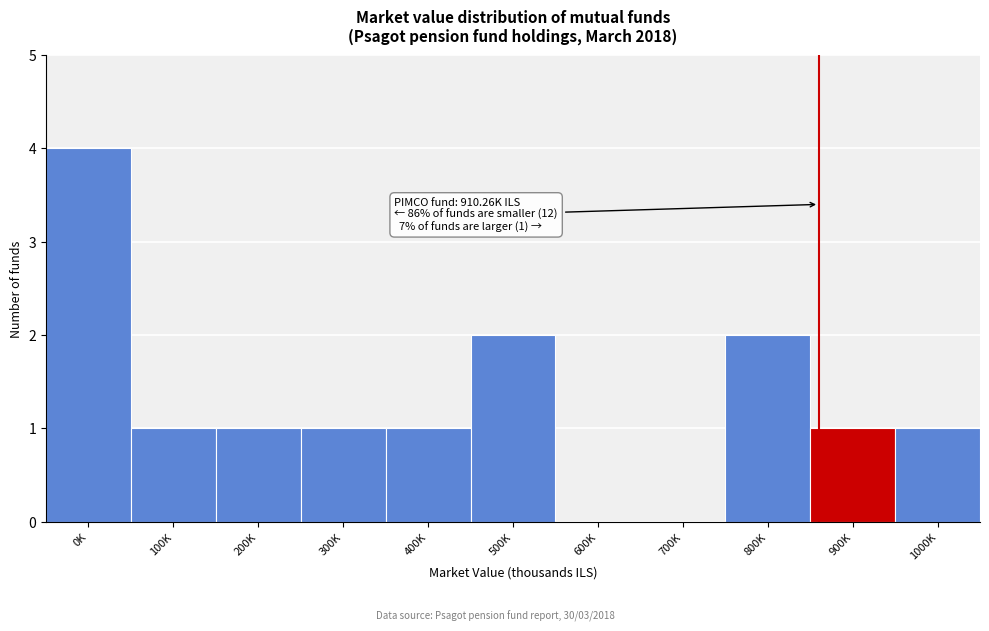

Reading left to right, transcribe all the data shown in this chart.

0K=4	100K=1	200K=1	300K=1	400K=1	500K=2	600K=0	700K=0	800K=2	900K=1	1000K=1